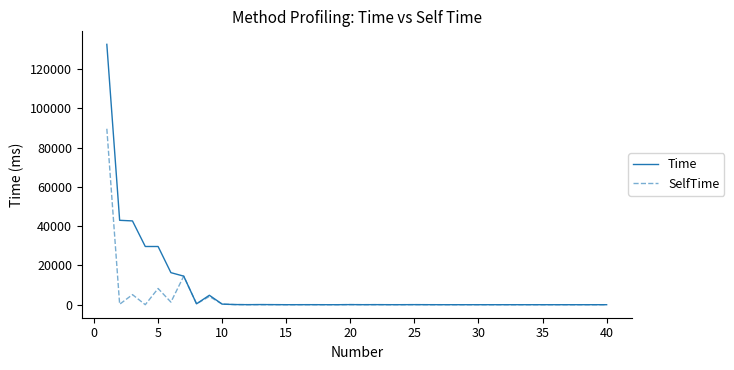

List the series in order of their peak value, highest first.

Time, SelfTime